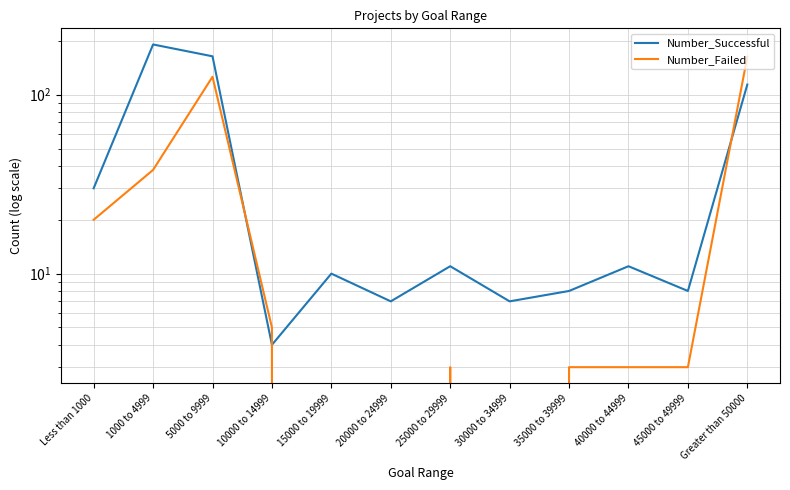

Is it true that Number_Successful equals 18 at 25000 to 29999?

False